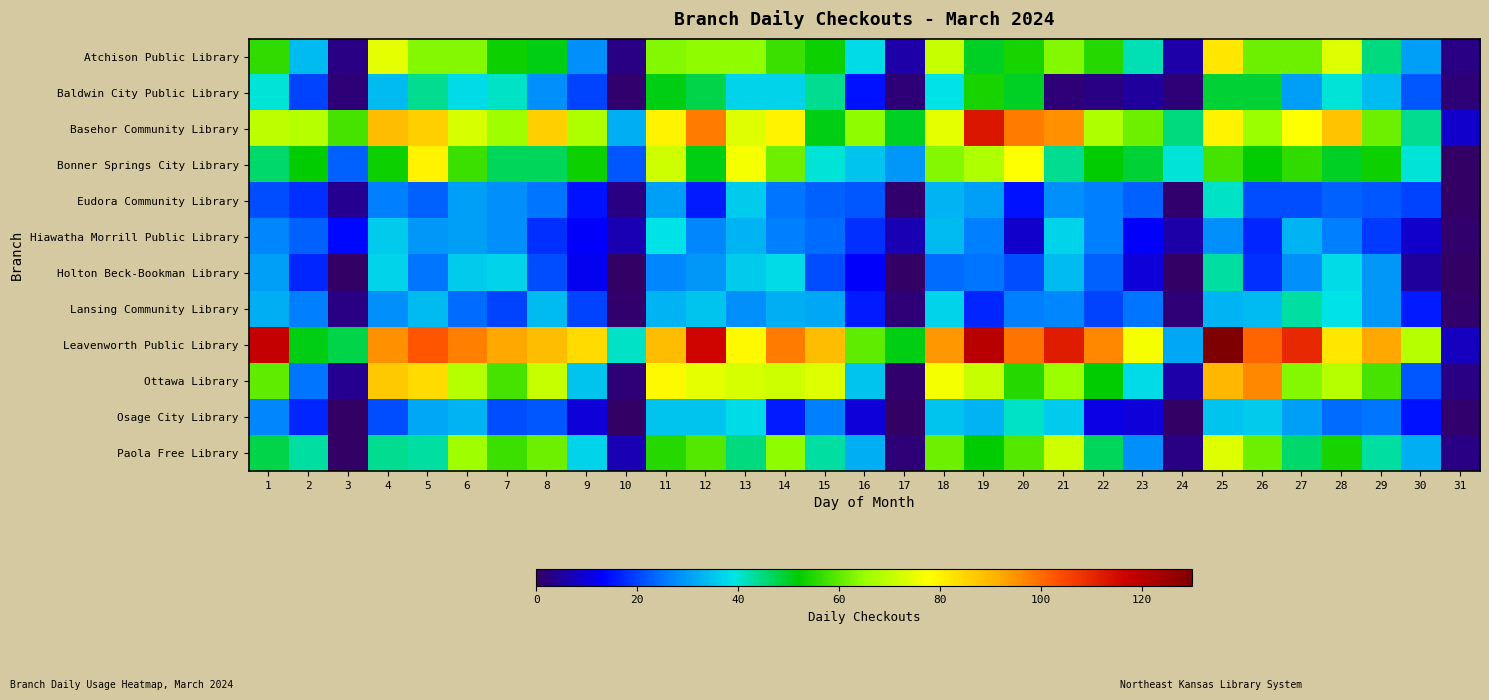

Reading left to right, list all the values displayed in this chart.

Atchison Public Library: 1=56	2=34	3=3	4=75	5=63	6=63	7=53	8=51	9=28	10=3	11=63	12=64	13=64	14=57	15=53	16=38	17=6	18=71	19=50	20=54	21=63	22=55	23=42	24=6	25=82	26=61	27=61	28=74	29=45	30=30	31=3
Baldwin City Public Library: 1=40	2=20	3=2	4=34	5=44	6=38	7=41	8=28	9=20	10=1	11=51	12=48	13=37	14=37	15=44	16=15	17=2	18=39	19=54	20=50	21=2	22=3	23=5	24=2	25=49	26=49	27=30	28=40	29=34	30=22	31=2
Basehor Community Library: 1=70	2=69	3=58	4=89	5=86	6=73	7=66	8=86	9=68	10=32	11=80	12=98	13=74	14=80	15=51	16=64	17=50	18=75	19=113	20=98	21=95	22=68	23=61	24=45	25=80	26=65	27=78	28=88	29=61	30=44	31=9
Bonner Springs City Library: 1=46	2=52	3=23	4=53	5=80	6=57	7=47	8=47	9=53	10=22	11=72	12=51	13=77	14=61	15=40	16=35	17=29	18=63	19=68	20=78	21=44	22=52	23=49	24=40	25=58	26=52	27=56	28=50	29=53	30=40	31=0
Eudora Community Library: 1=21	2=18	3=4	4=26	5=23	6=30	7=28	8=25	9=15	10=3	11=30	12=16	13=36	14=25	15=23	16=22	17=1	18=33	19=30	20=15	21=28	22=26	23=23	24=1	25=41	26=21	27=21	28=23	29=22	30=20	31=0
Hiawatha Morrill Public Library: 1=27	2=23	3=14	4=36	5=29	6=30	7=28	8=18	9=13	10=7	11=39	12=27	13=33	14=26	15=24	16=18	17=7	18=34	19=26	20=9	21=37	22=26	23=13	24=6	25=28	26=17	27=33	28=26	29=19	30=9	31=1
Holton Beck-Bookman Library: 1=30	2=17	3=0	4=37	5=25	6=36	7=37	8=21	9=12	10=0	11=27	12=29	13=36	14=38	15=21	16=13	17=0	18=24	19=25	20=21	21=34	22=23	23=10	24=0	25=43	26=18	27=28	28=38	29=29	30=5	31=0
Lansing Community Library: 1=32	2=26	3=3	4=28	5=34	6=24	7=20	8=34	9=20	10=1	11=33	12=35	13=28	14=32	15=31	16=16	17=2	18=37	19=17	20=26	21=27	22=20	23=25	24=2	25=33	26=34	27=43	28=39	29=29	30=16	31=1
Leavenworth Public Library: 1=118	2=51	3=48	4=95	5=103	6=97	7=92	8=89	9=84	10=41	11=89	12=116	13=79	14=98	15=89	16=60	17=51	18=94	19=120	20=99	21=112	22=96	23=77	24=31	25=144	26=101	27=110	28=82	29=92	30=69	31=8
Ottawa Library: 1=60	2=25	3=4	4=87	5=84	6=69	7=58	8=71	9=35	10=2	11=79	12=75	13=73	14=72	15=74	16=35	17=1	18=77	19=71	20=55	21=65	22=52	23=38	24=6	25=90	26=96	27=63	28=69	29=58	30=22	31=3
Osage City Library: 1=27	2=17	3=0	4=21	5=31	6=33	7=21	8=22	9=10	10=0	11=35	12=35	13=38	14=16	15=26	16=10	17=0	18=35	19=33	20=41	21=36	22=11	23=10	24=0	25=35	26=36	27=30	28=24	29=25	30=15	31=1
Paola Free Library: 1=48	2=43	3=0	4=44	5=43	6=66	7=57	8=61	9=37	10=7	11=55	12=59	13=45	14=64	15=43	16=32	17=2	18=61	19=52	20=59	21=72	22=47	23=28	24=3	25=74	26=61	27=46	28=54	29=43	30=32	31=3